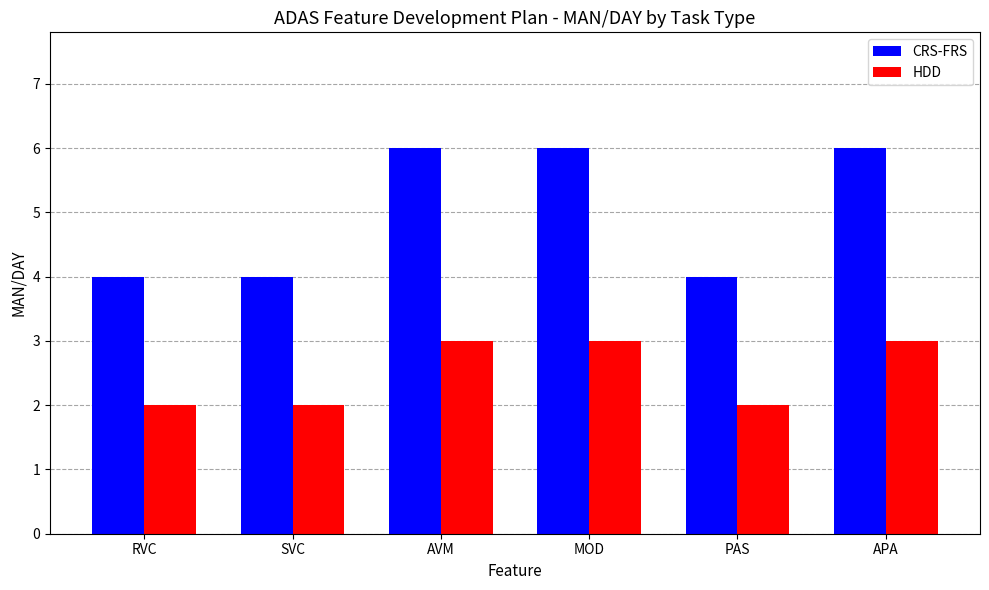

What is the total value across all series at PAS?

6